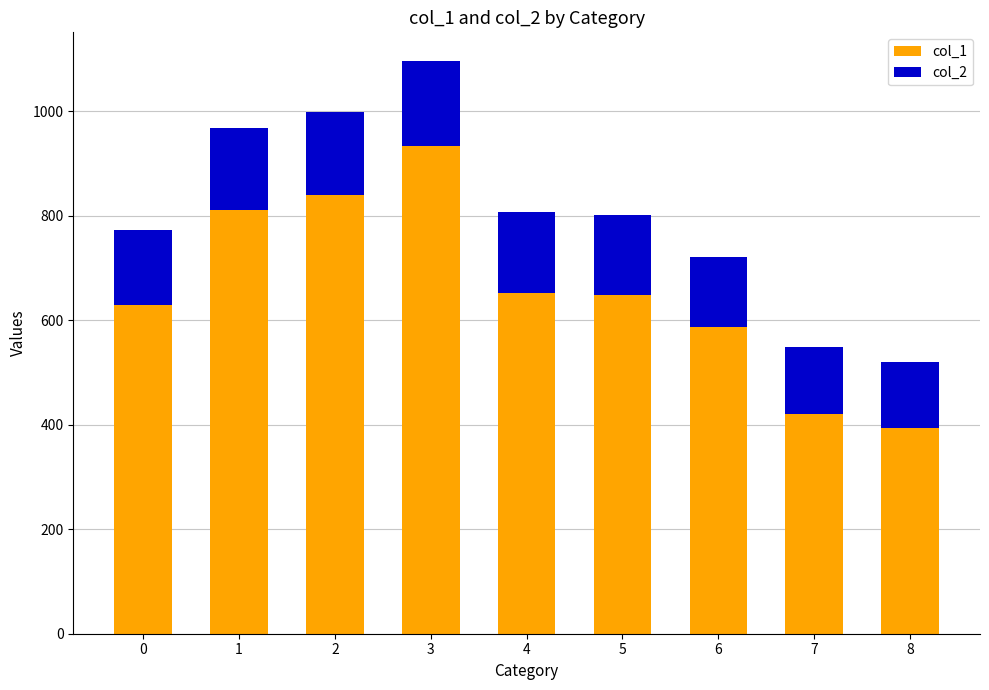

At which label does col_1 first exceed 649?

1